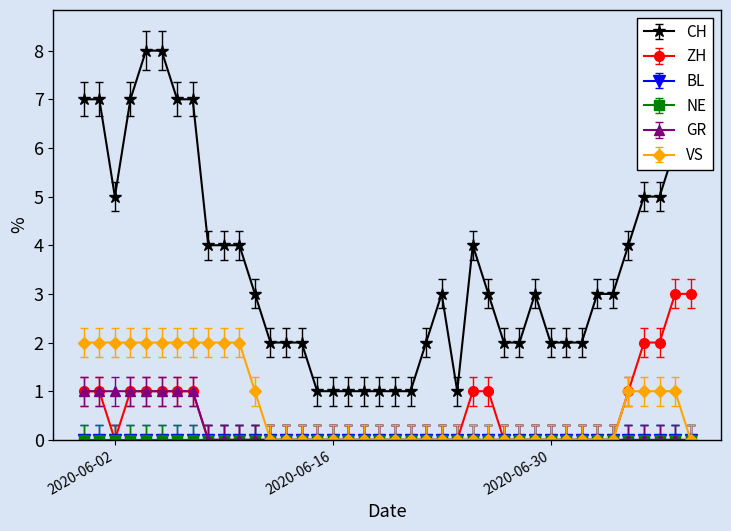

Is this an area chart (filled region under the line)?

No